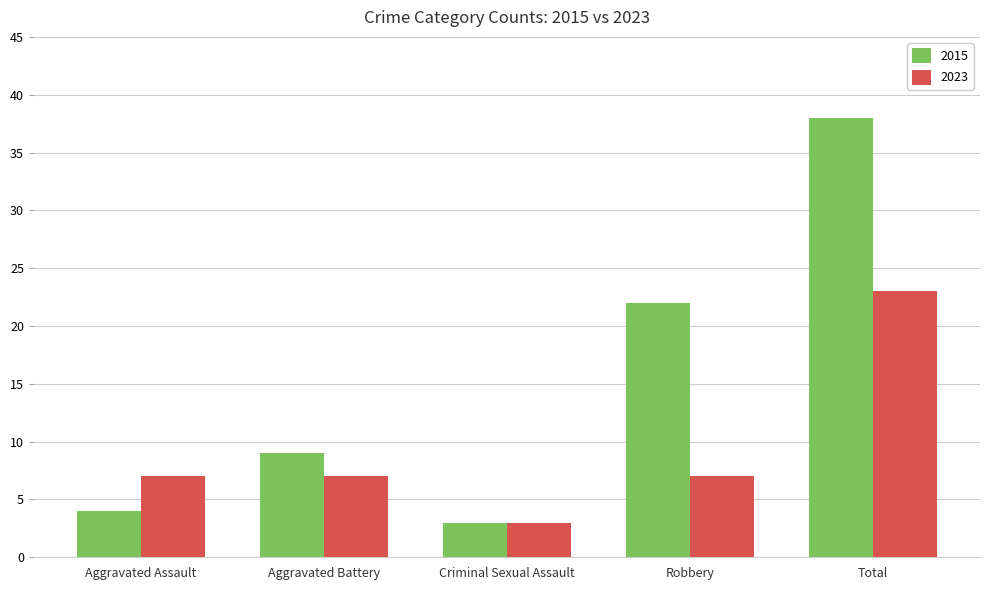

What is the maximum value shown in the chart?

38